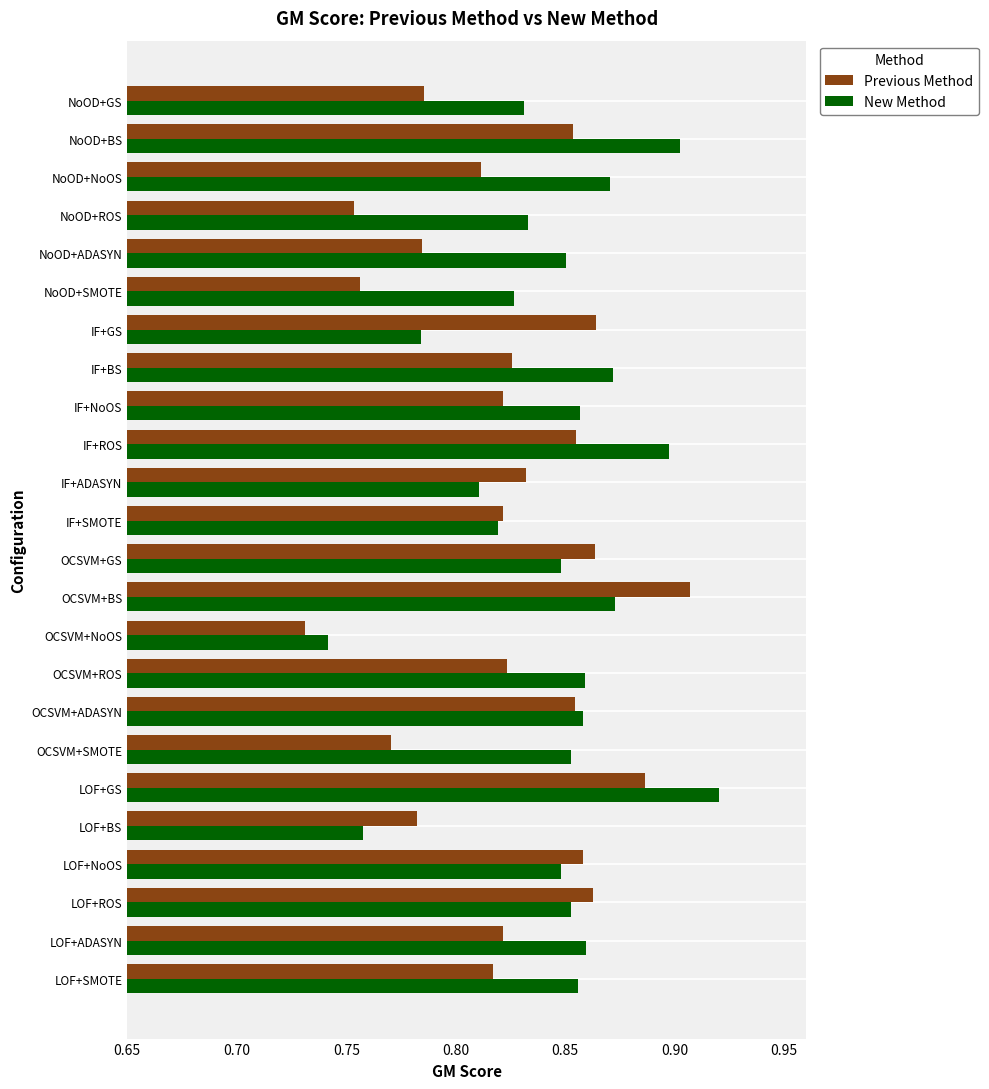

Which category has the lowest value across all series?

OCSVM+NoOS